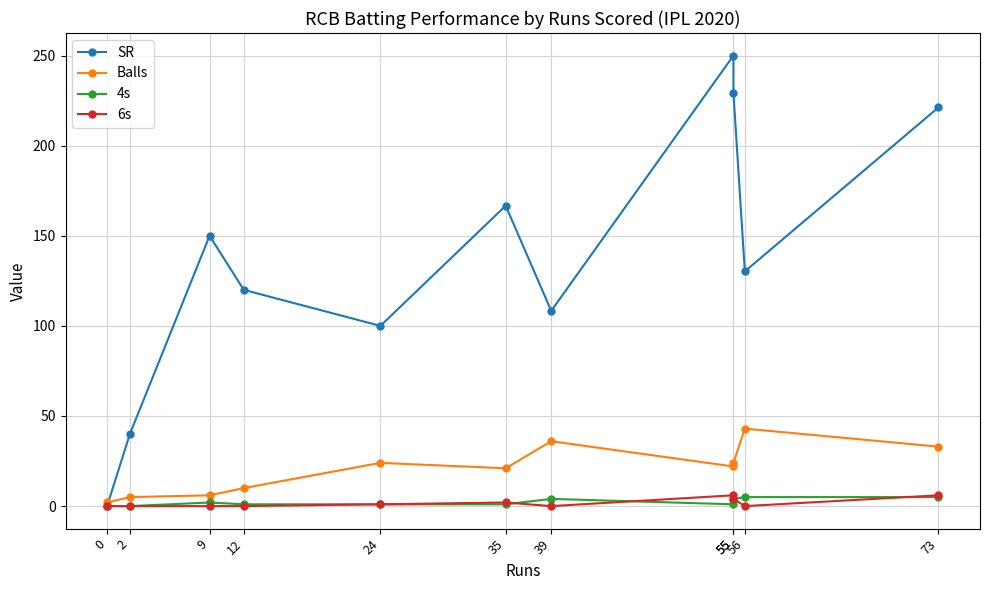

True or false: Balls and 6s intersect in this chart.

False